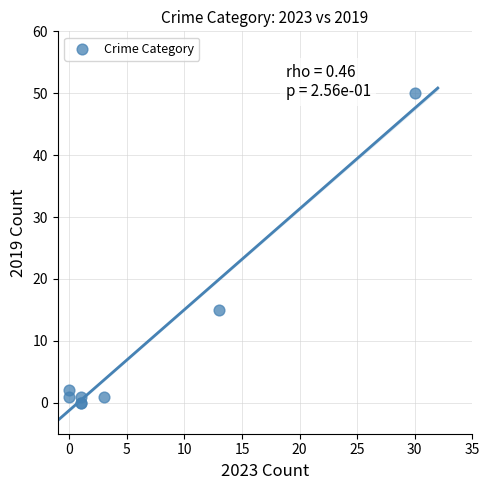

What Y value in the scatter plot is closest to 25?

15